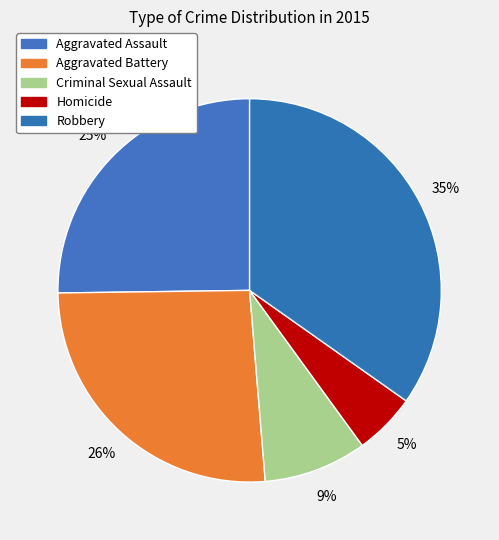

Approximately how many times larger is the value at Robbery compared to Aggravated Assault?

1.4